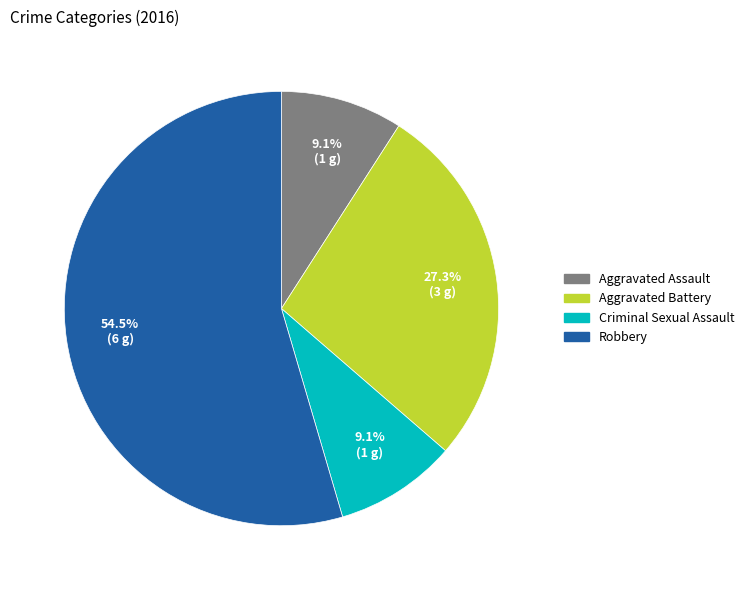

What percentage is NOT represented by Criminal Sexual Assault?

90.9%